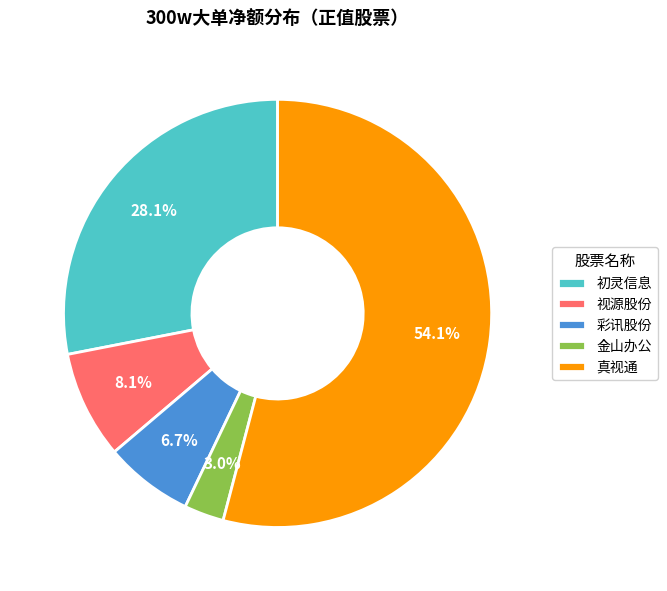

To the nearest percent, what is the combined percentage of 金山办公 and 视源股份?

11%